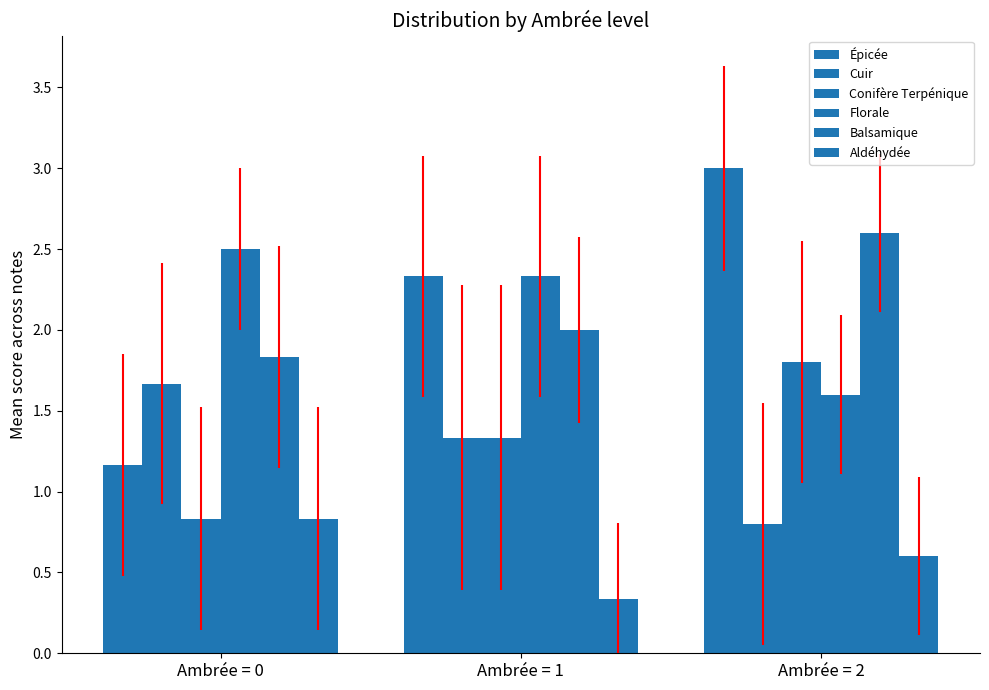

At which label does Épicée first exceed 2?

Ambrée = 1